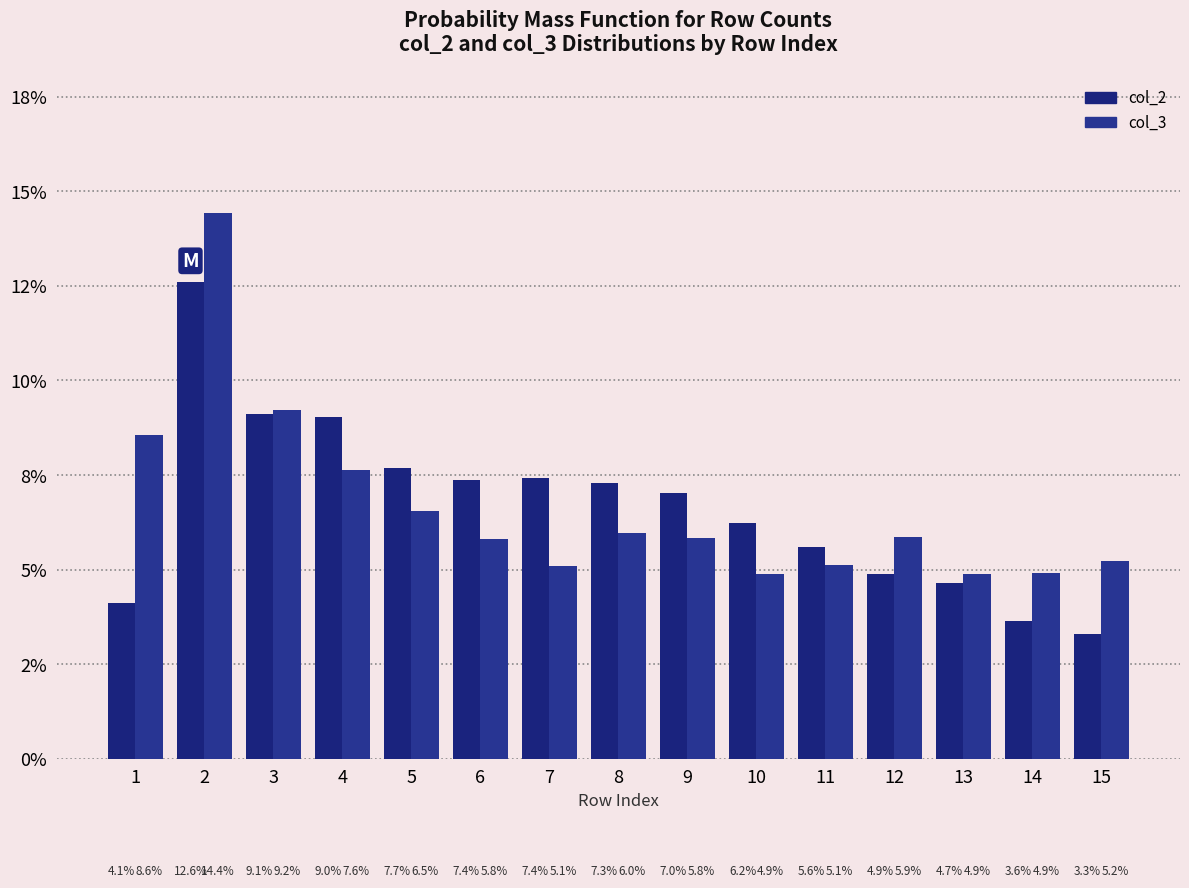

At how many categories does at least one series exceed 10?

1